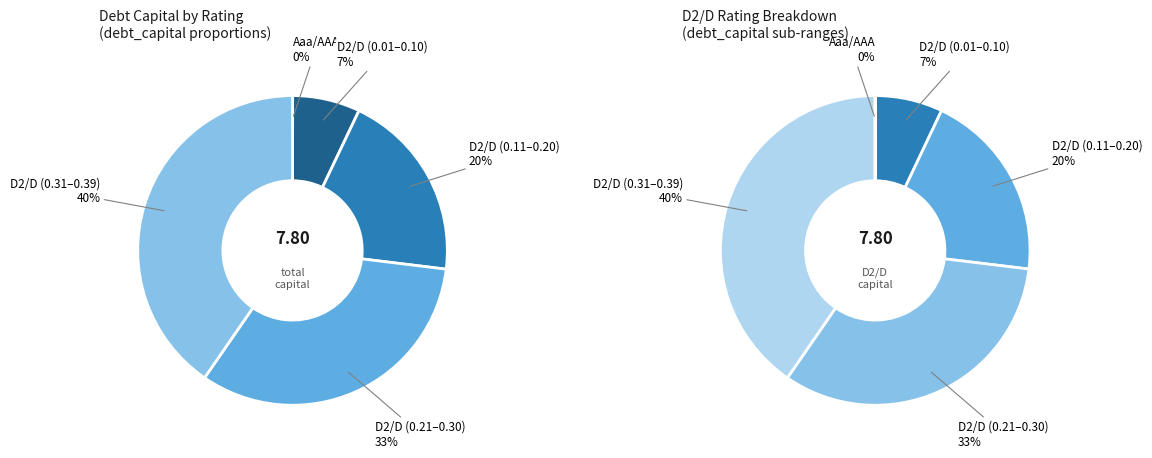

Does D2/D account for over 50% of the chart?

No